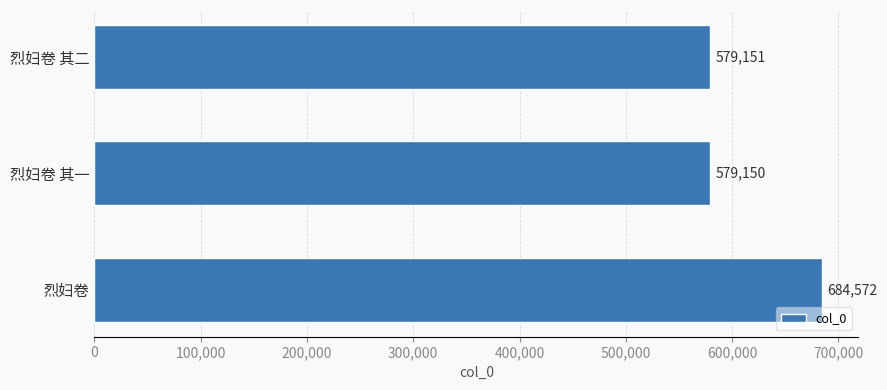

Approximately how many times larger is the value at 烈妇卷 其二 compared to 烈妇卷 其一?

1.0